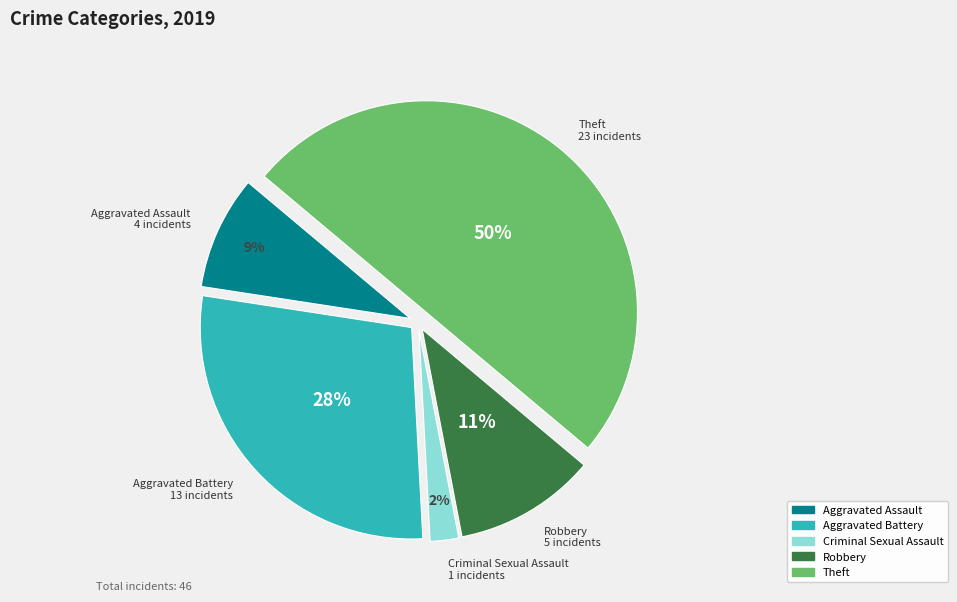

How many segments does this pie chart have?

5